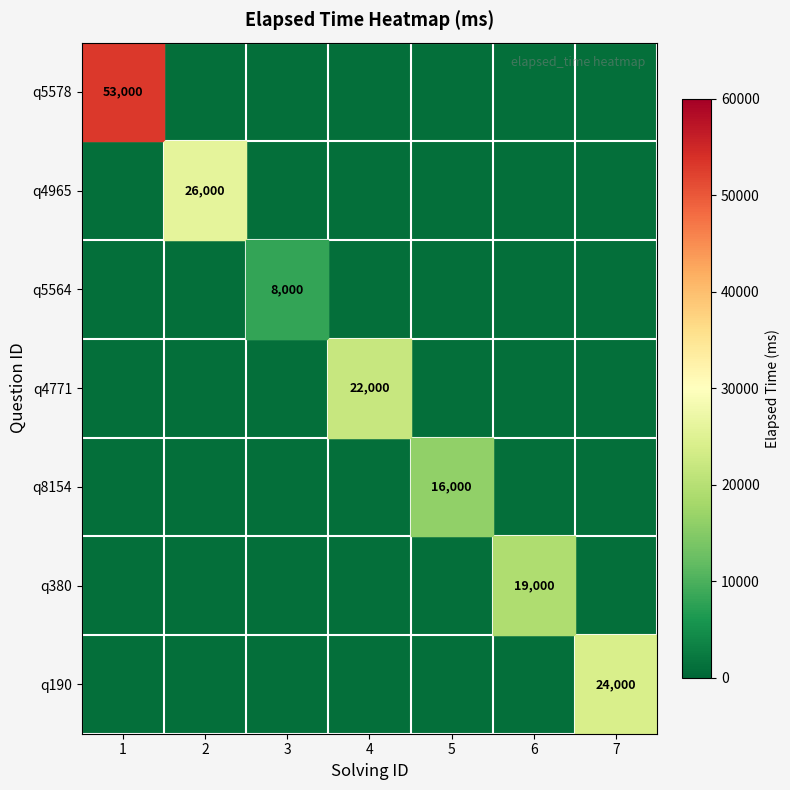

Which has a higher value, 6 or 2?

6